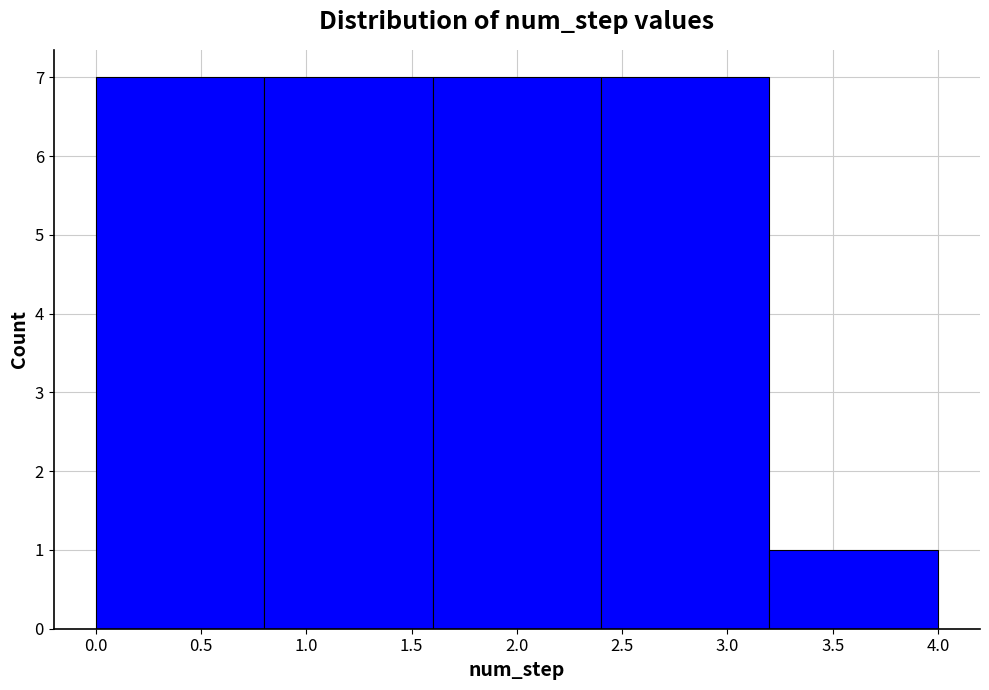

How tall is the bar that spans 3.2 to 4.0 on the x-axis? The values are not printed on the chart, so give them approximately, as read against the axis.

1